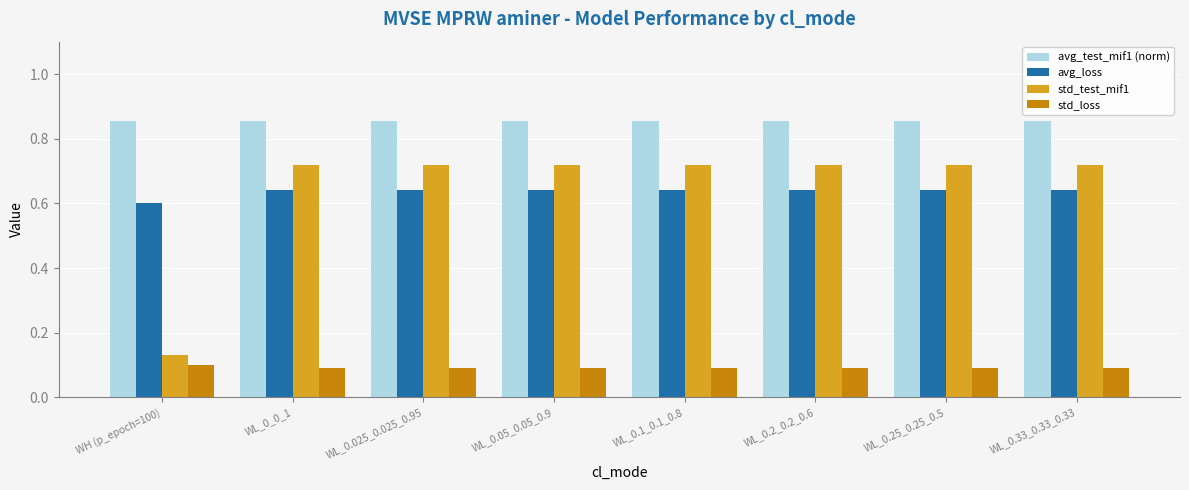

The value of avg_loss at WL_0.33_0.33_0.33 is 0.4. True or false?

False